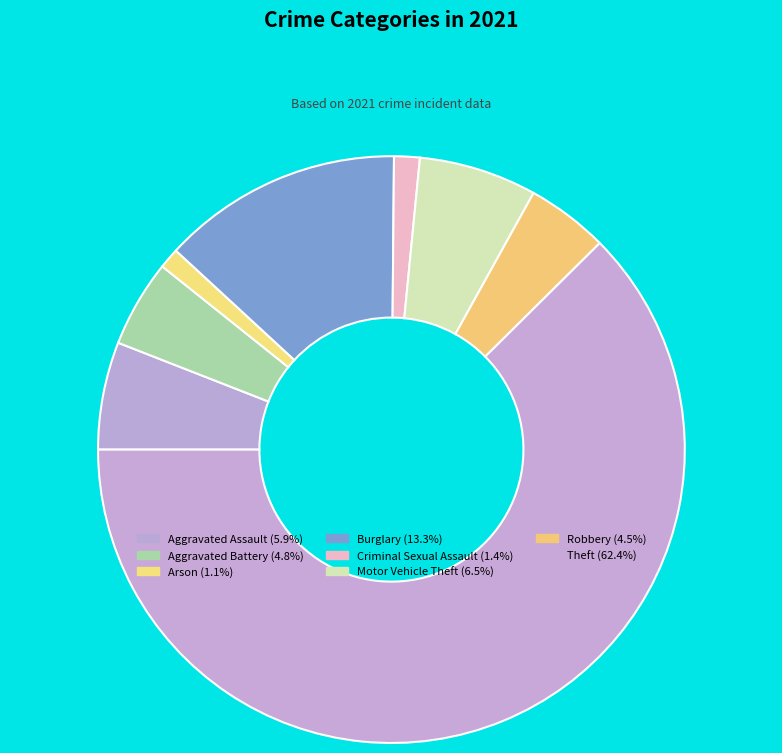

Rank the categories by value from highest to lowest.

Theft, Burglary, Motor Vehicle Theft, Aggravated Assault, Aggravated Battery, Robbery, Criminal Sexual Assault, Arson